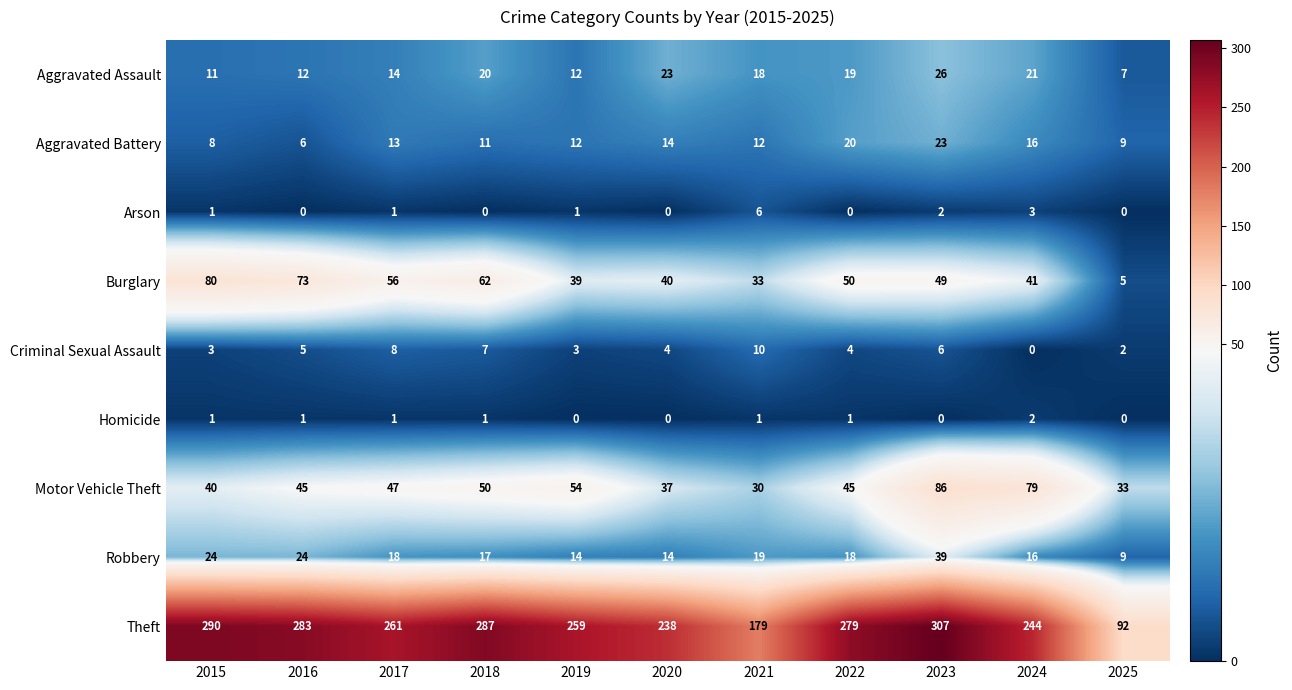

Rank the series by their maximum value, from highest to lowest.

Theft, Motor Vehicle Theft, Burglary, Robbery, Aggravated Assault, Aggravated Battery, Criminal Sexual Assault, Arson, Homicide